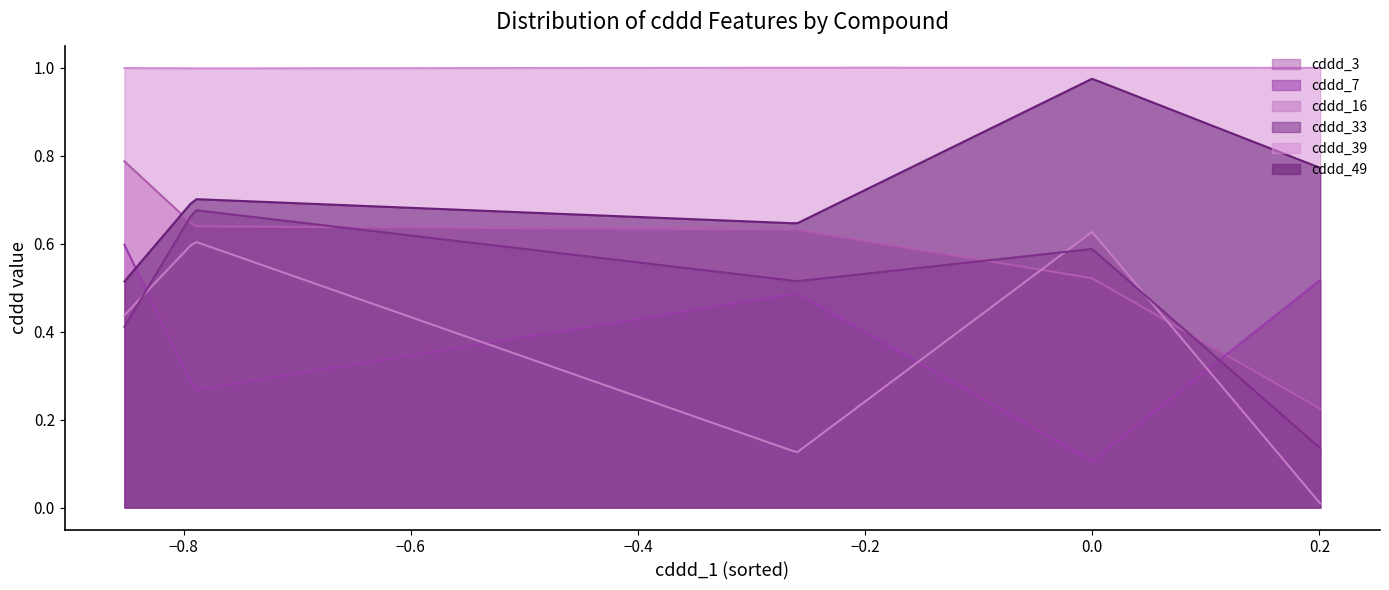

Is it true that cddd_3 equals 0.2 at 8?

False